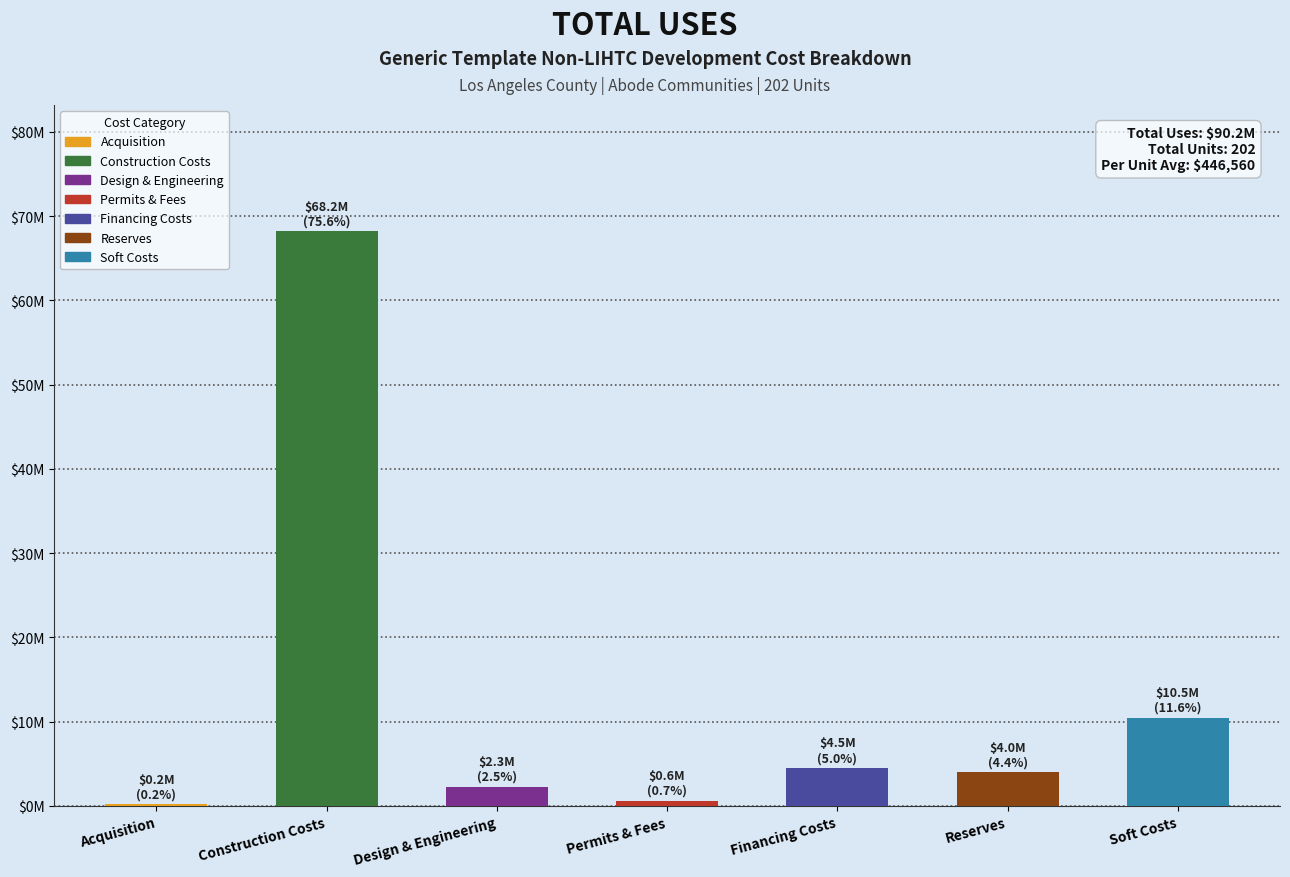

Reading left to right, what are all the values shown in this chart?

Acquisition=175000.0	Construction Costs=68172935.3	Design & Engineering=2298240.0	Permits & Fees=627075.0	Financing Costs=4480223.4	Reserves=3983237.5	Soft Costs=10468465.4